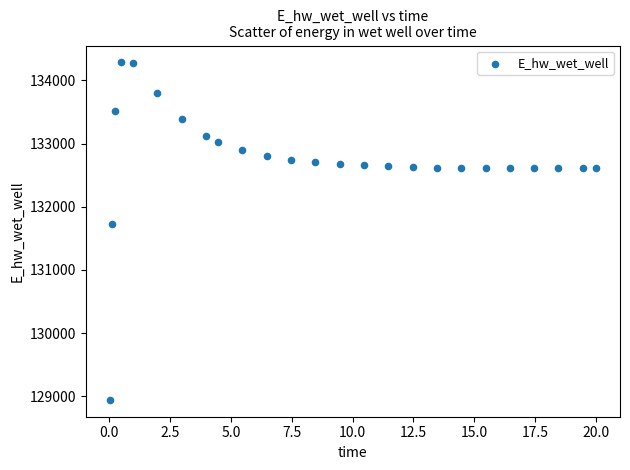

What is the range of X values (max minus min)?

20.0